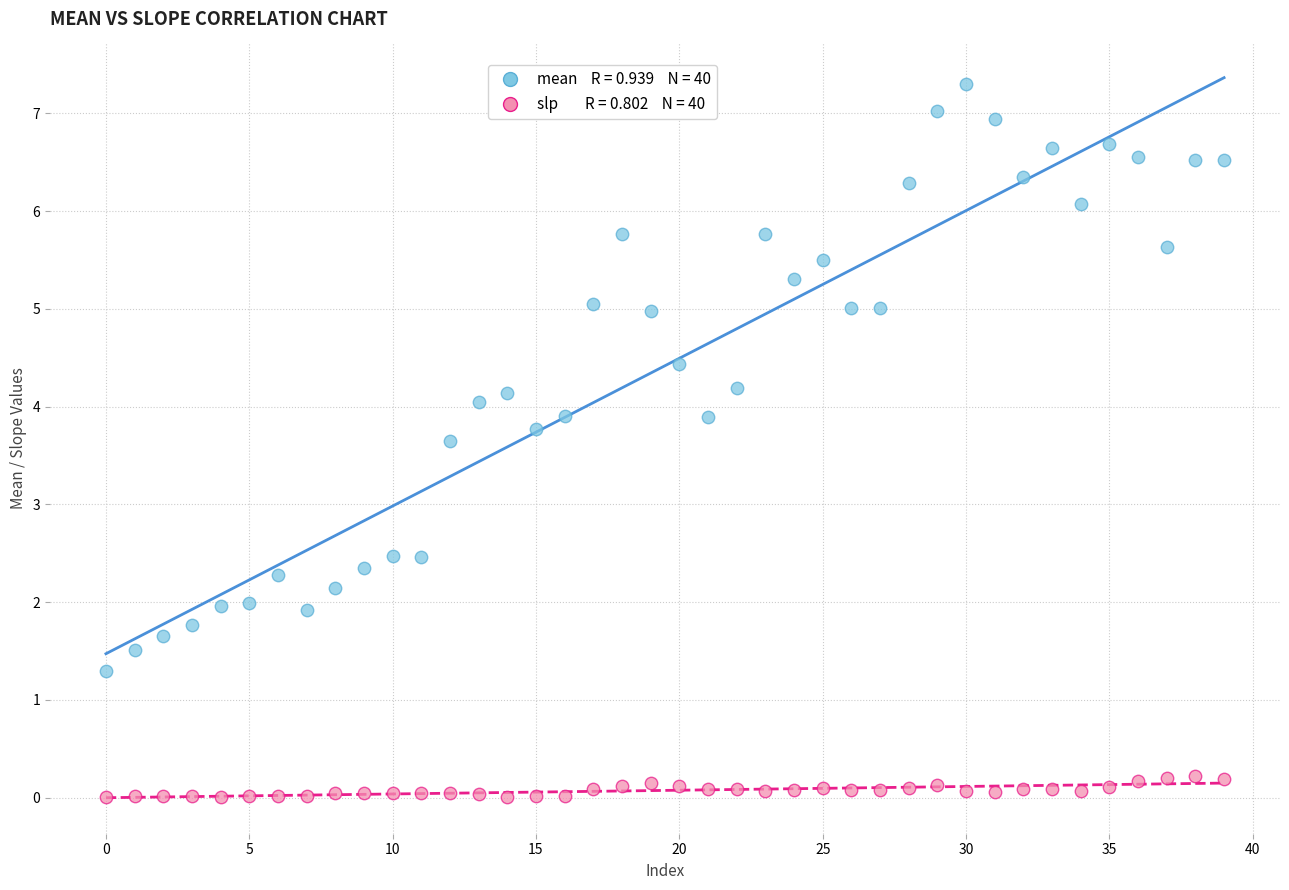

Across all data points, what is the range of Y values (max minus min)?

7.3